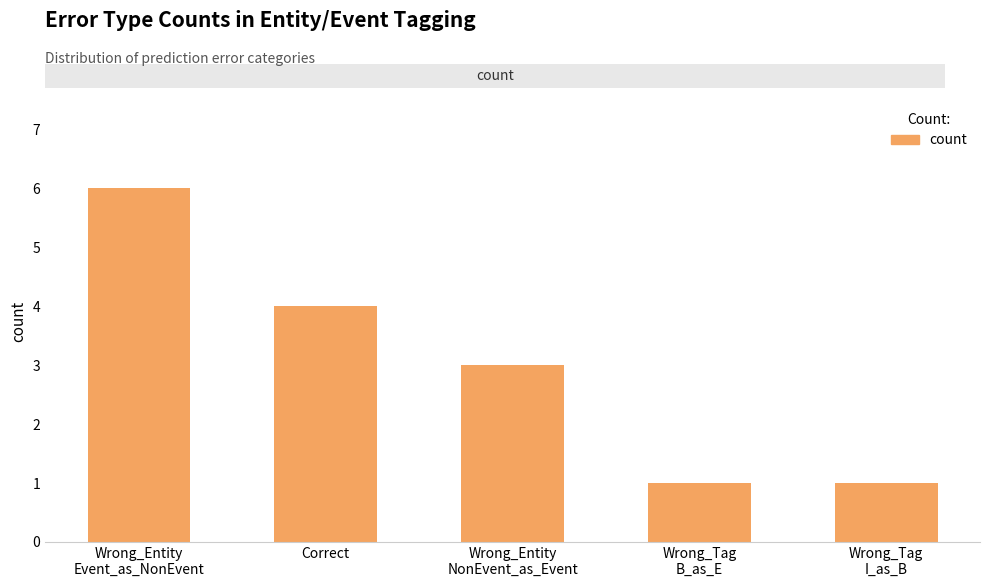

Is it true that the value at Correct is 5?

False